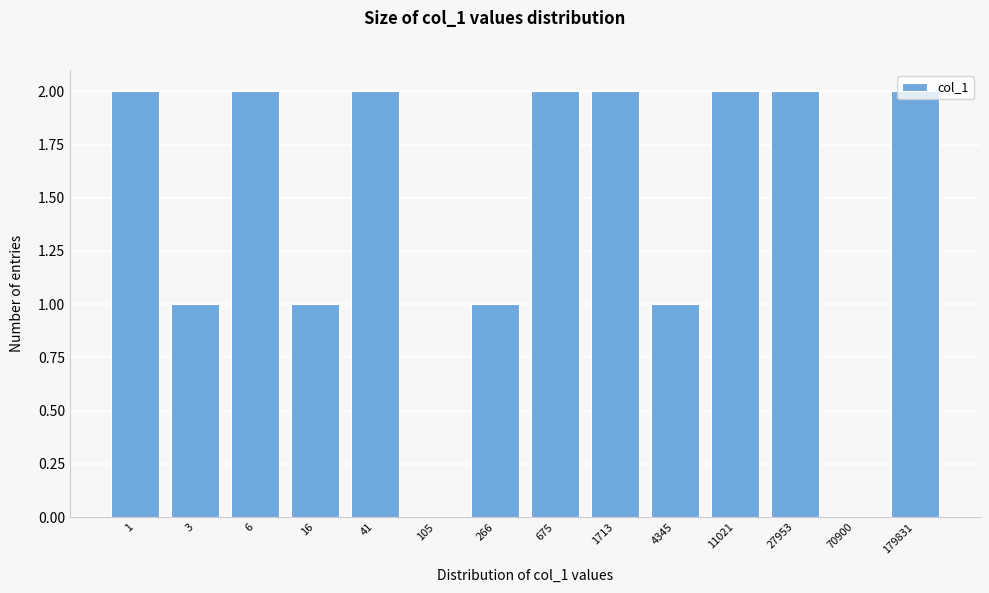

Approximately how many times larger is the value at 1 compared to 3?

2.0